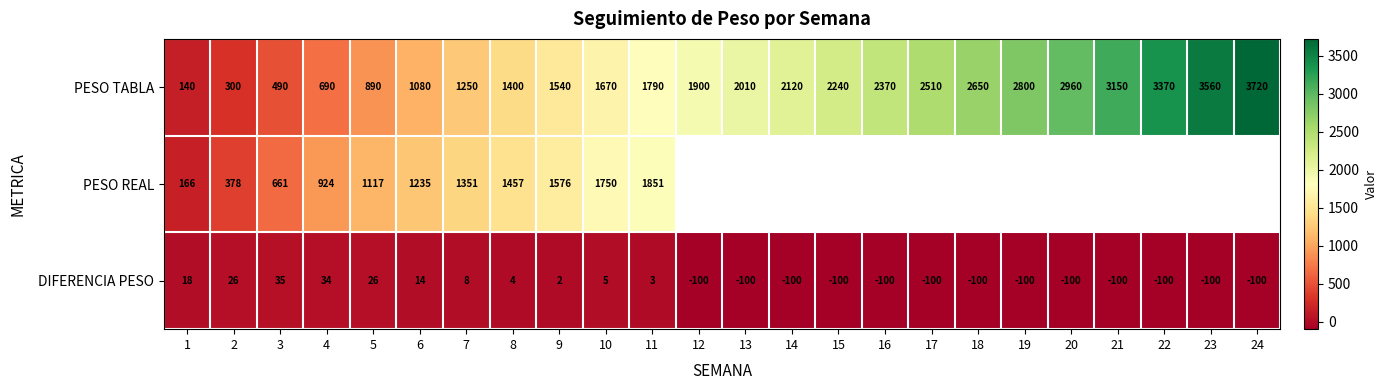

What is the sum of all DIFERENCIA PESO values?

-1125